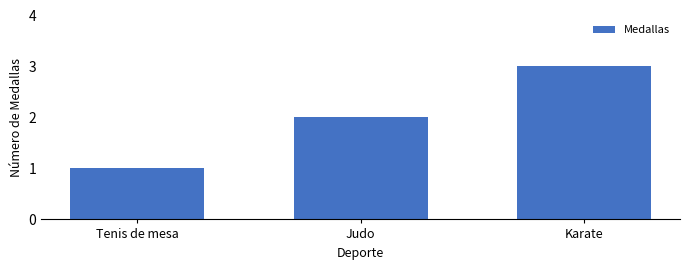

Count the values in the range 1 to 3.

3